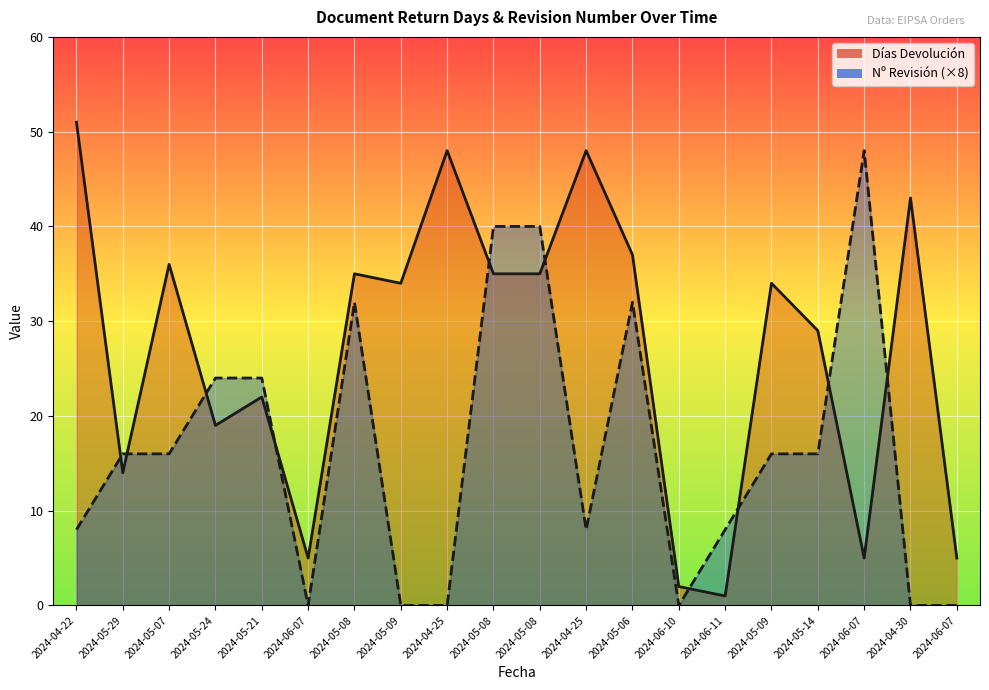

Reading left to right, extract all data points from this chart.

Días Devolución: 51	14	36	19	22	5	35	34	48	35	35	48	37	2	1	34	29	5	43	5
Nº Revisión: 8	16	16	24	24	0	32	0	0	40	40	8	32	0	8	16	16	48	0	0